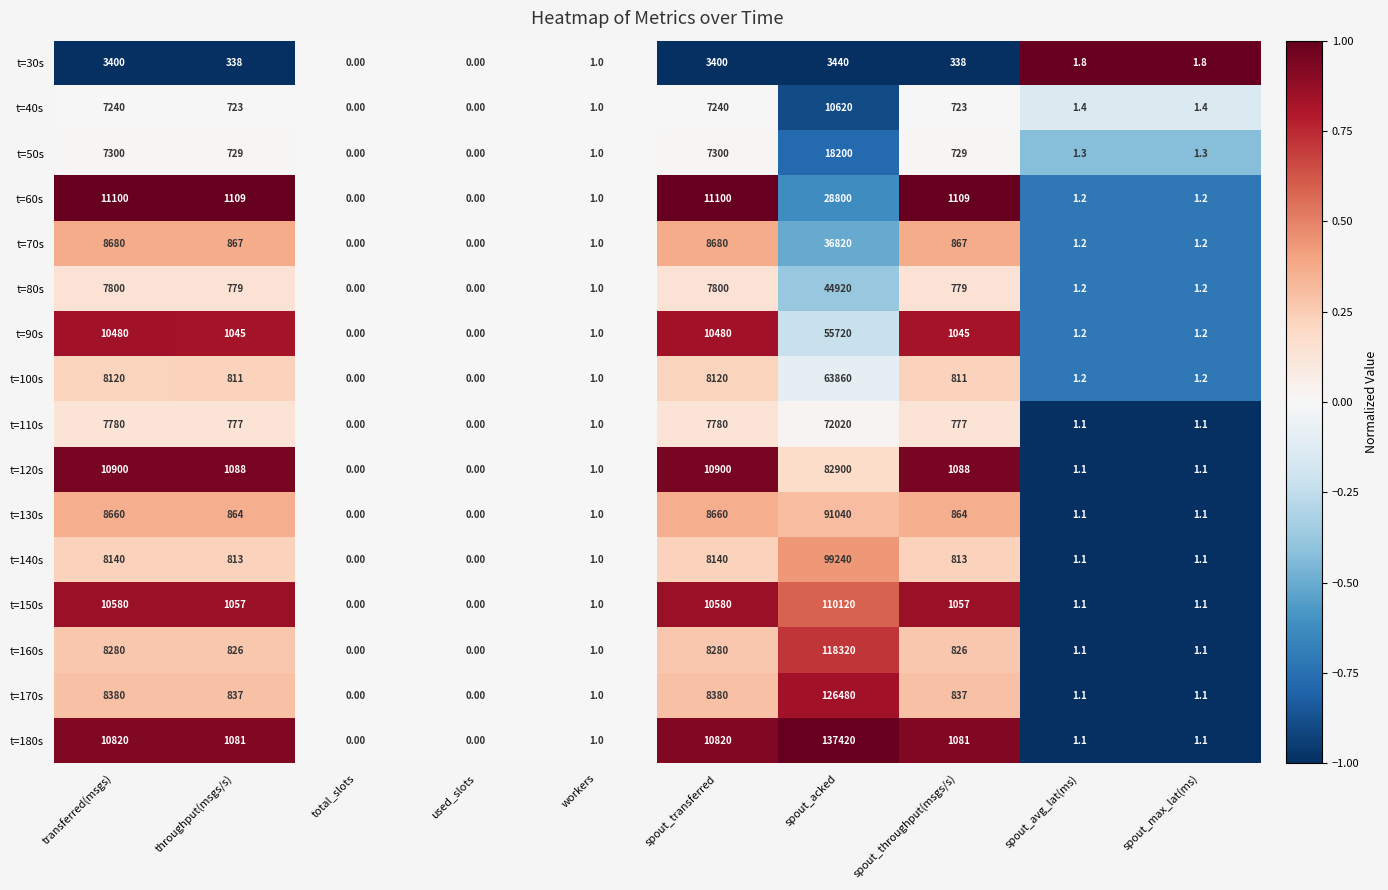

At which label does t=90s first exceed 1045?

transferred(msgs)